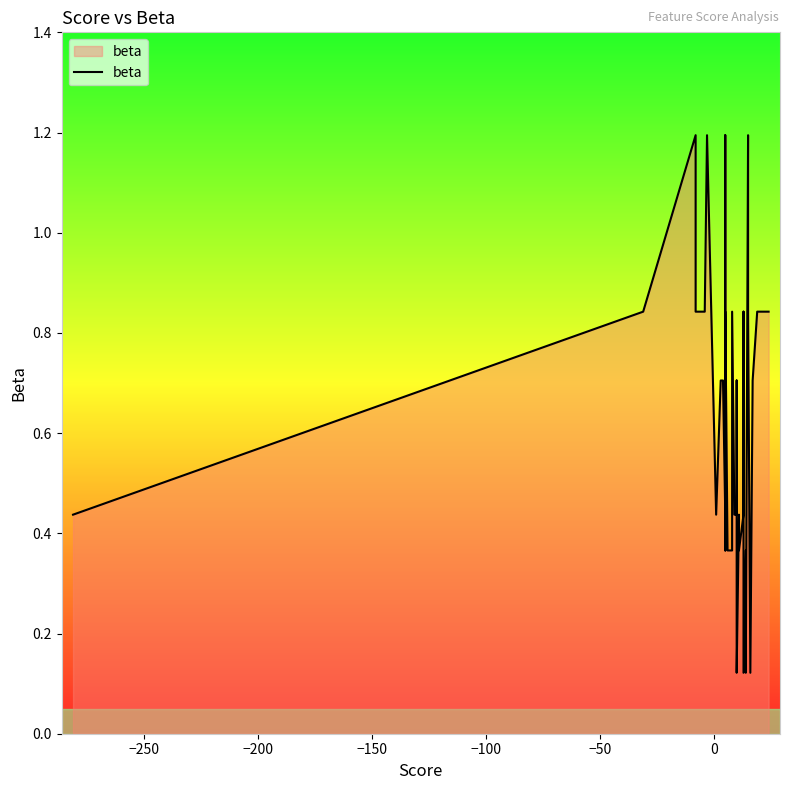

How many lines are shown in the chart?

1